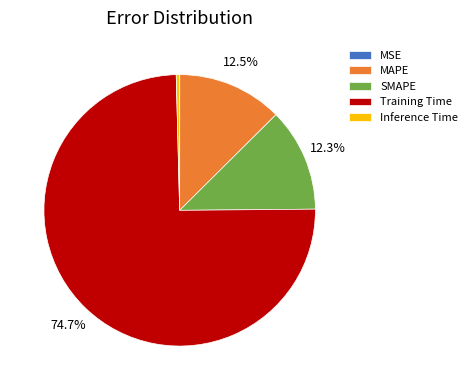

To the nearest percent, what portion does Training Time represent?

75%